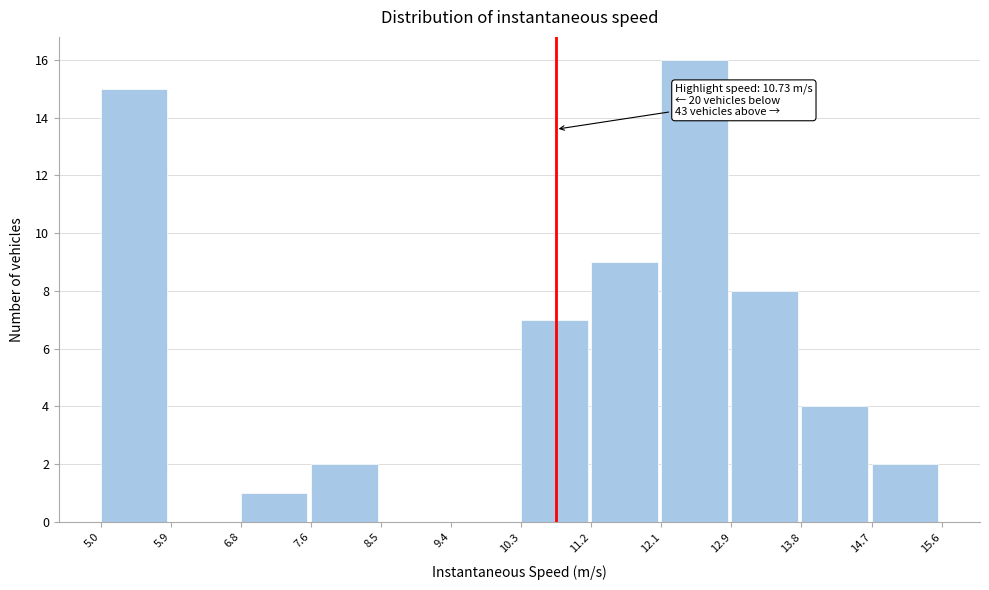

Over which range of the x-axis is the bar tallest?

12.1 to 12.9